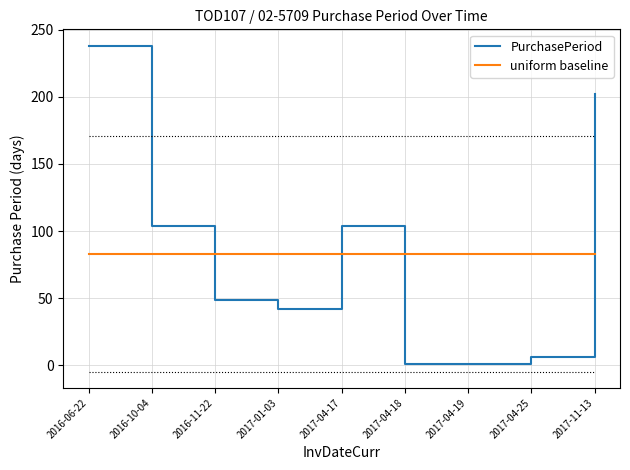

What is the change in value from 2017-04-25 to 2017-11-13?

+196